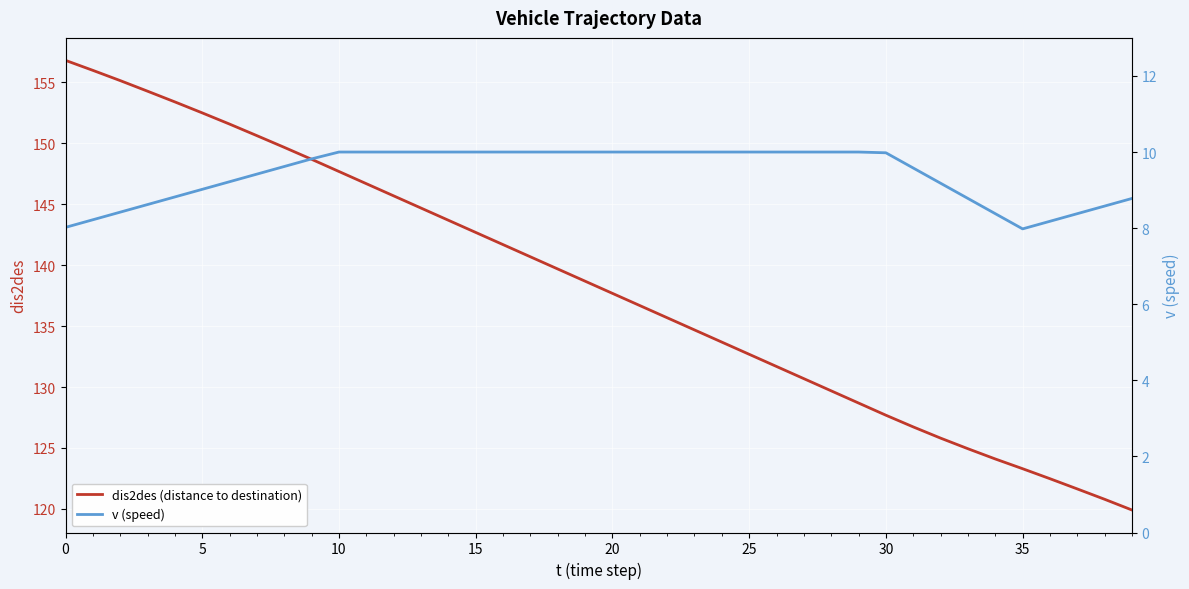

What is the highest value of the dis2des (distance to destination) series?

156.8